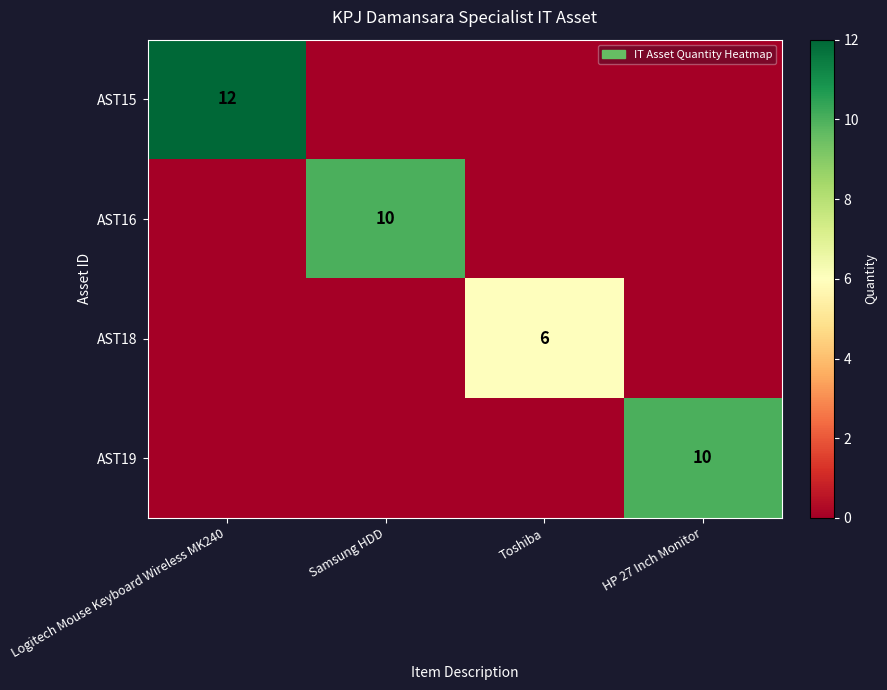

The AST15 series shows 12 at Logitech Mouse Keyboard Wireless MK240. True or false?

True